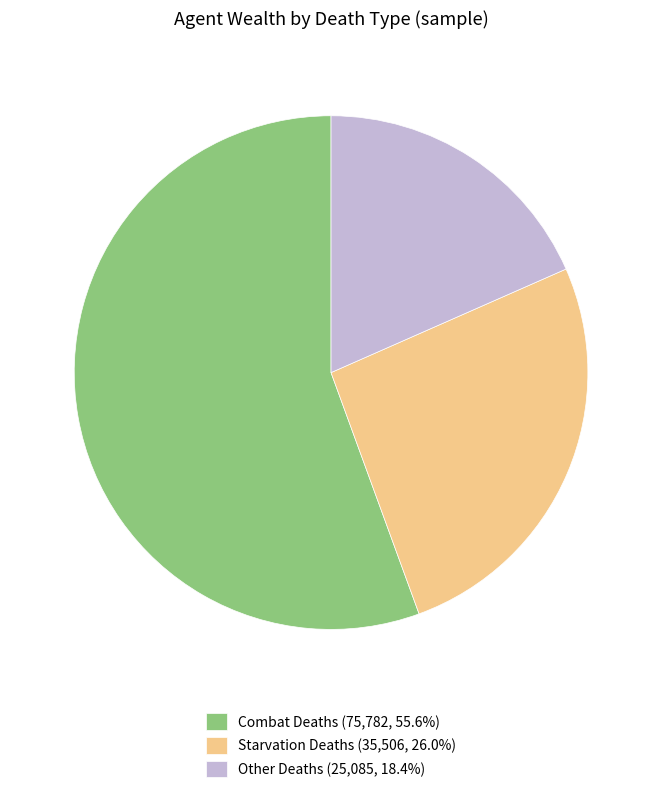

Do Combat Deaths (75,782, 55.6%) and Starvation Deaths (35,506, 26.0%) together represent more than half of the pie?

Yes